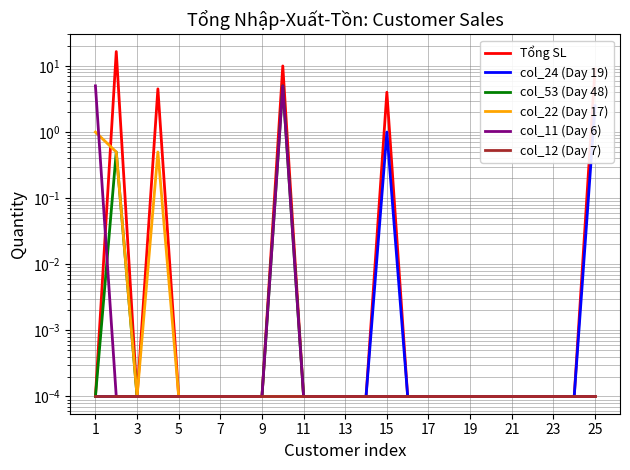

Reading left to right, what are all the values shown in this chart?

Tổng SL: 0.0	16.5	0.0	4.5	0.0	0.0	0.0	0.0	0.0	10.0	0.0	0.0	0.0	0.0	4.0	0.0	0.0	0.0	0.0	0.0	0.0	0.0	0.0	0.0	9.0
col_24 (Day 19): 0.0	0.0	0.0	0.0	0.0	0.0	0.0	0.0	0.0	0.0	0.0	0.0	0.0	0.0	1.0	0.0	0.0	0.0	0.0	0.0	0.0	0.0	0.0	0.0	2.5
col_53 (Day 48): 0.0	0.5	0.0	0.0	0.0	0.0	0.0	0.0	0.0	5.0	0.0	0.0	0.0	0.0	0.0	0.0	0.0	0.0	0.0	0.0	0.0	0.0	0.0	0.0	0.0
col_22 (Day 17): 1.0	0.5	0.0	0.5	0.0	0.0	0.0	0.0	0.0	0.0	0.0	0.0	0.0	0.0	0.0	0.0	0.0	0.0	0.0	0.0	0.0	0.0	0.0	0.0	0.0
col_11 (Day 6): 5.0	0.0	0.0	0.0	0.0	0.0	0.0	0.0	0.0	5.0	0.0	0.0	0.0	0.0	0.0	0.0	0.0	0.0	0.0	0.0	0.0	0.0	0.0	0.0	0.0
col_12 (Day 7): 0.0	0.0	0.0	0.0	0.0	0.0	0.0	0.0	0.0	0.0	0.0	0.0	0.0	0.0	0.0	0.0	0.0	0.0	0.0	0.0	0.0	0.0	0.0	0.0	0.0